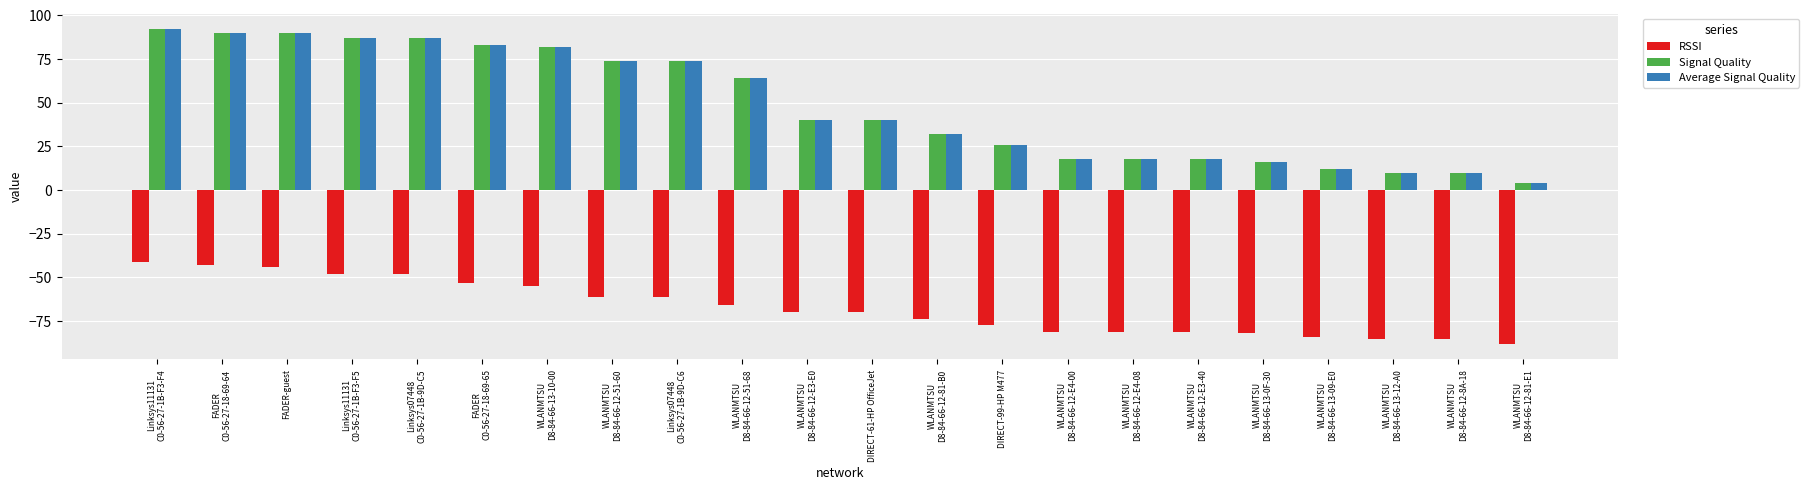

What are all the series names shown in the legend?

RSSI, Signal Quality, Average Signal Quality